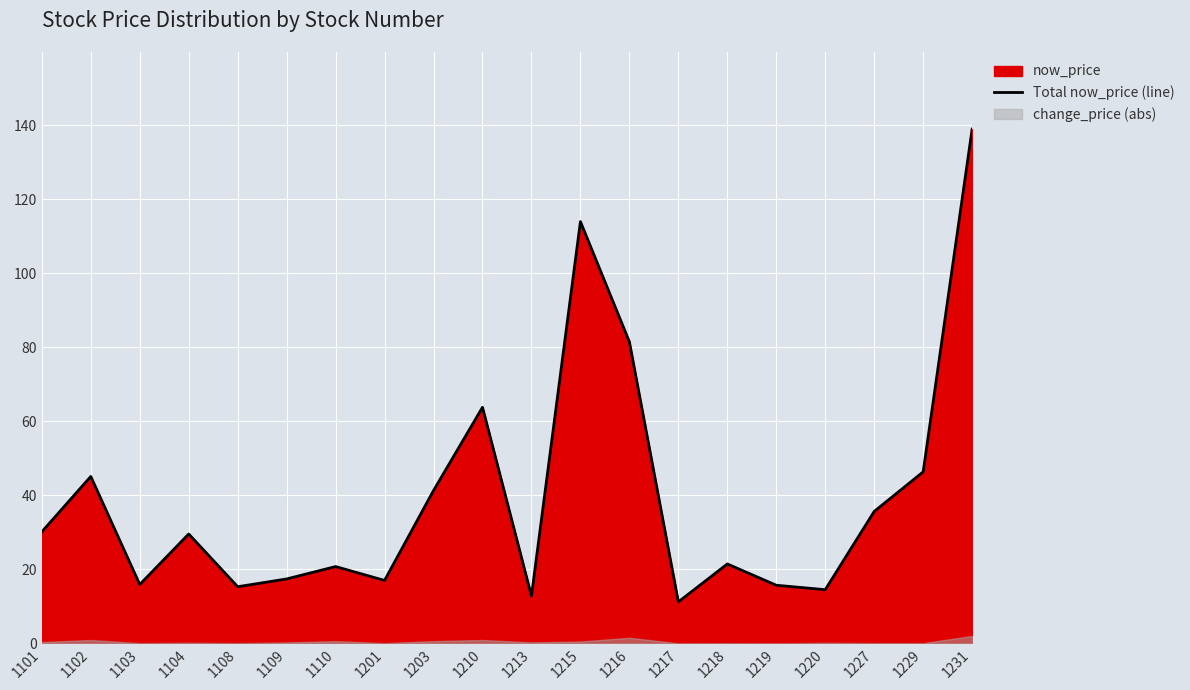

How many interior local peaks (higher than both neighbors) does the data have?

6